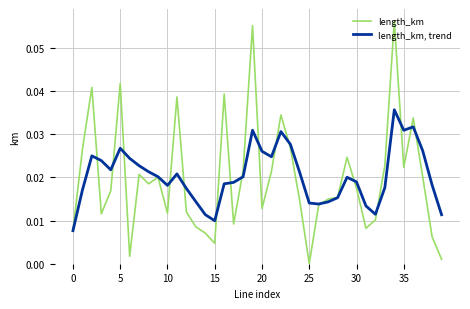

Rank the series by their maximum value, from lowest to highest.

length_km, trend, length_km